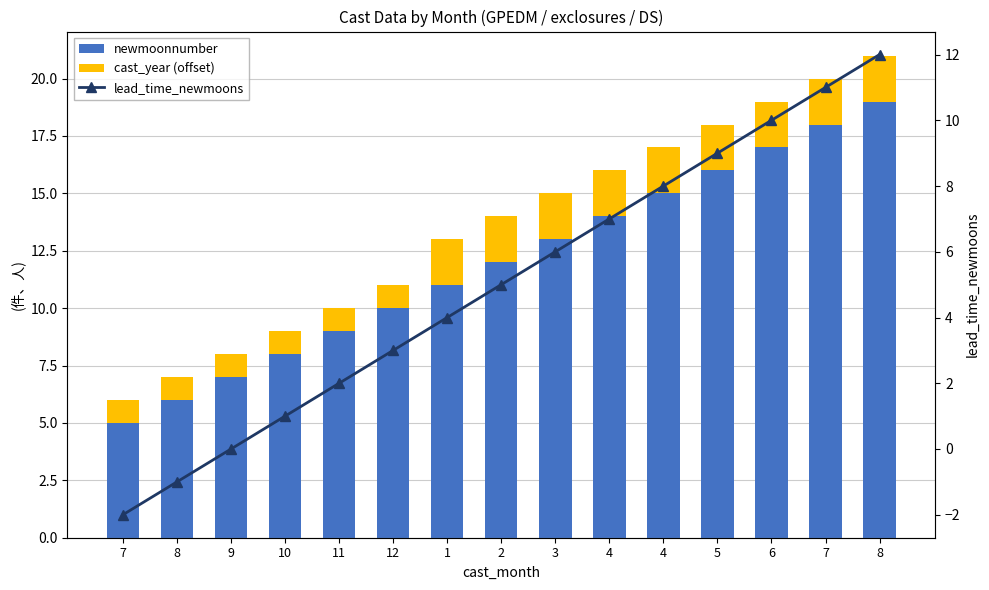

What are all the series names shown in the legend?

newmoonnumber, cast_year (offset), lead_time_newmoons